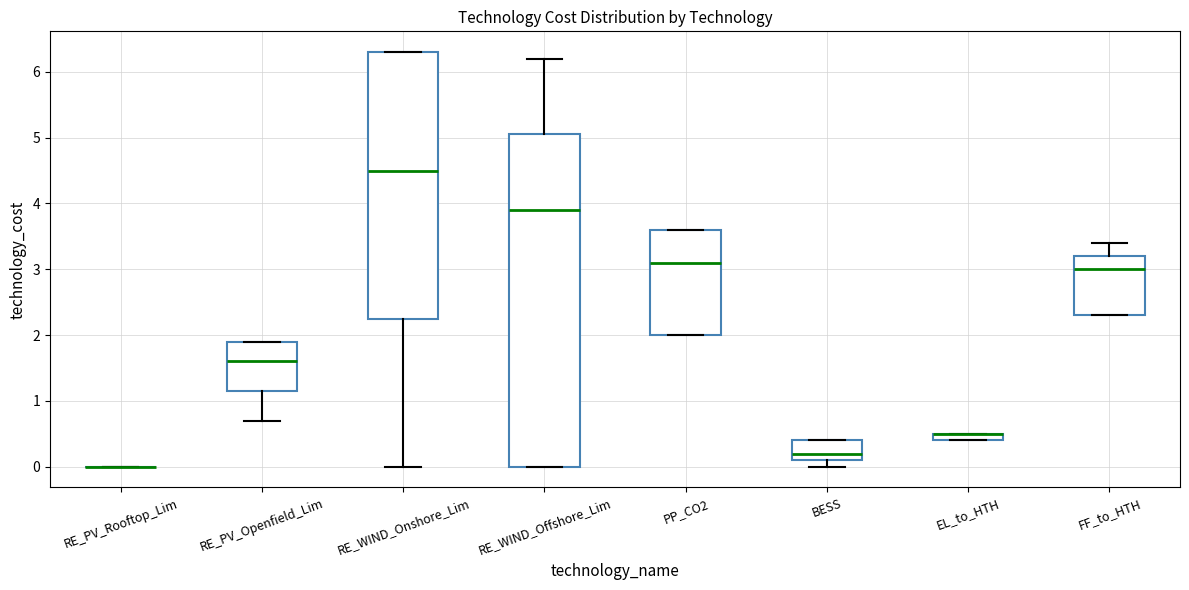

Comparing the boxes themselves (not the whiskers), which one is the tallest?

RE_WIND_Offshore_Lim